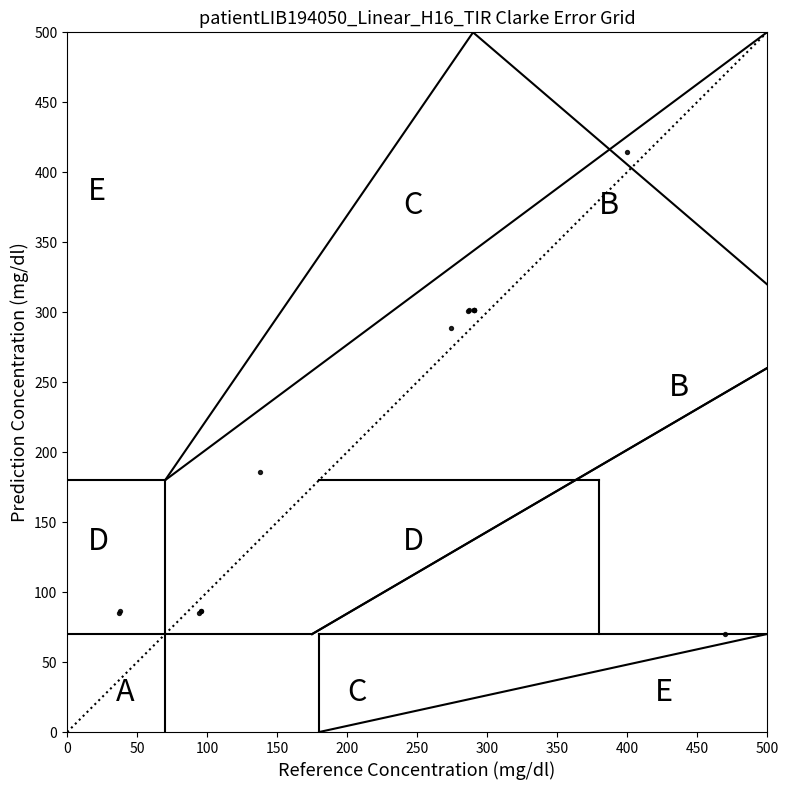

What Y value in the scatter plot is closest to 242?

288.5